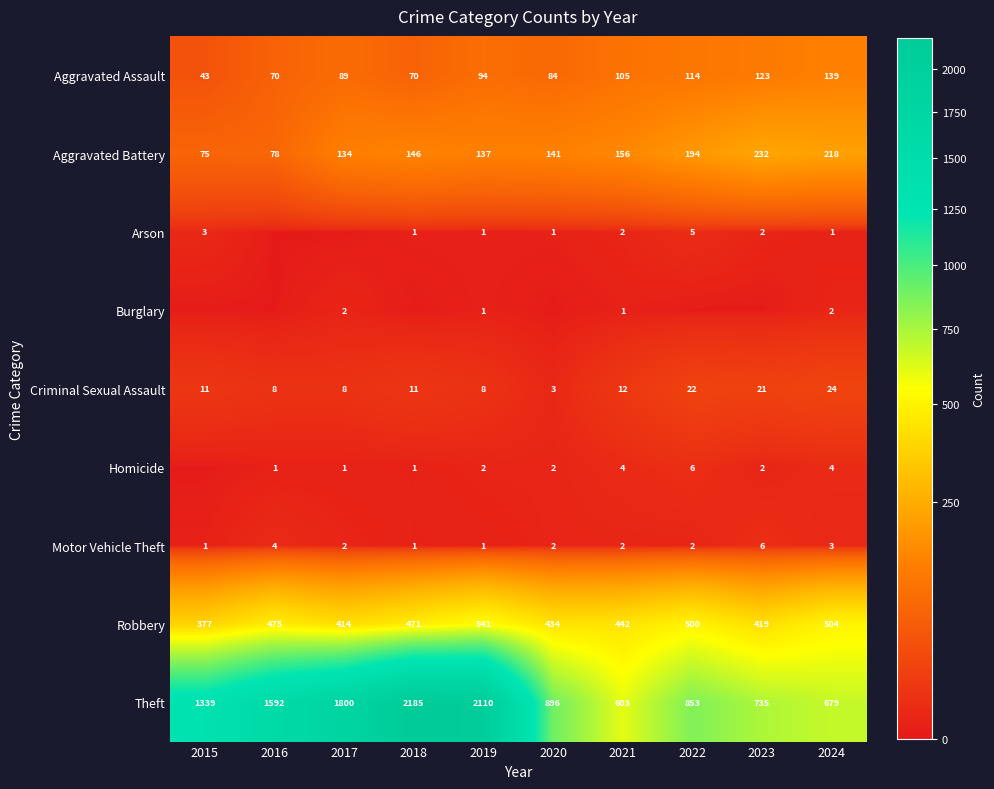

Between 2021 and 2024, which series saw the biggest shift?

Theft